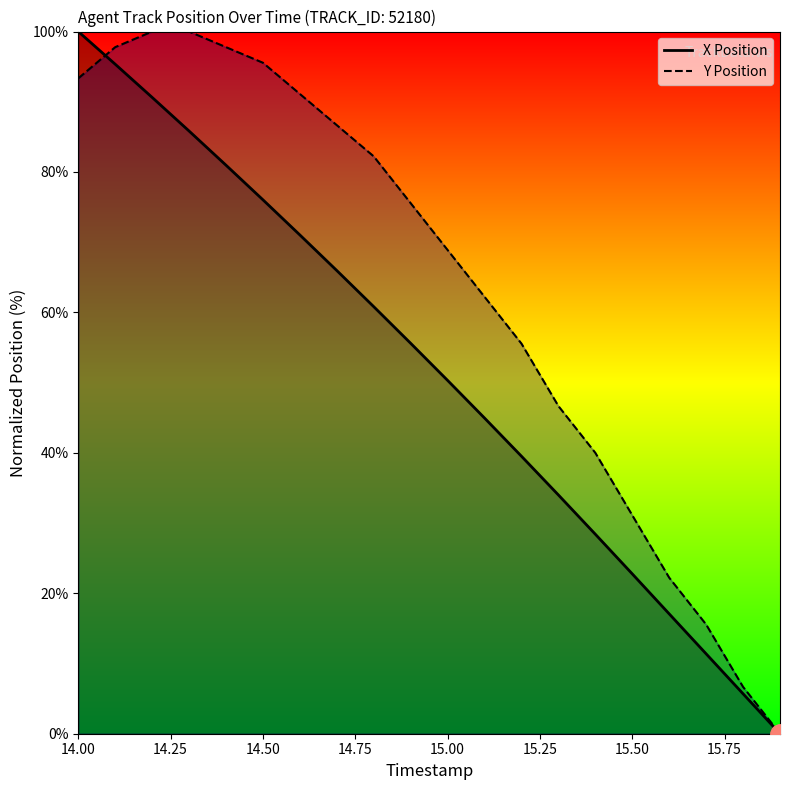

Which series has the largest total across all categories?

Y Position